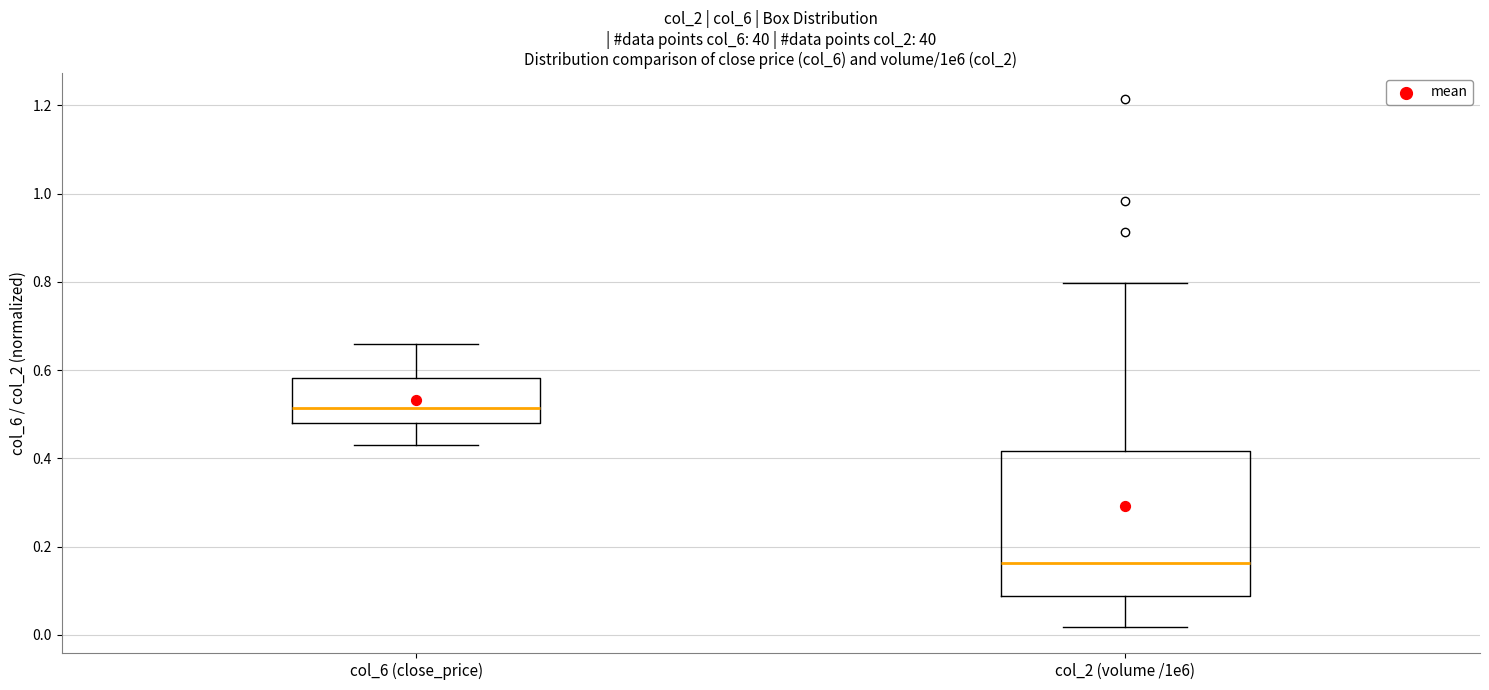

Which box is the tallest, from its lower edge to its upper edge?

col_2 (volume /1e6)